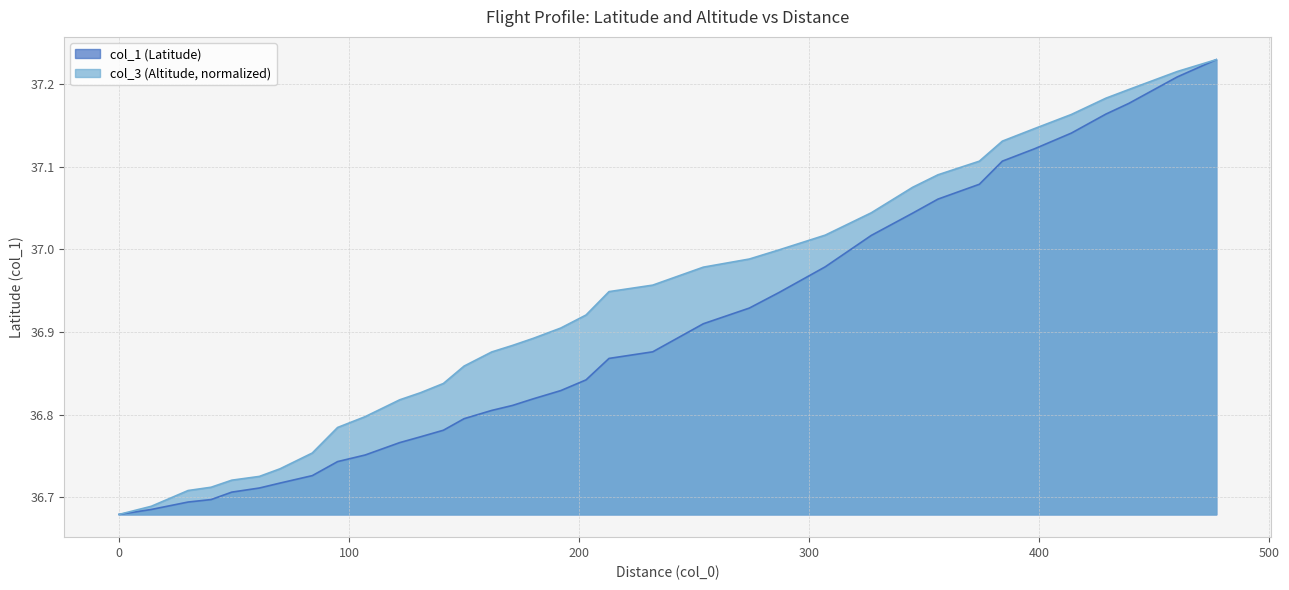

Reading left to right, extract all data points from this chart.

col_1: 36.7	36.7	36.7	36.7	36.7	36.7	36.7	36.7	36.7	36.8	36.8	36.8	36.8	36.8	36.8	36.8	36.8	36.8	36.8	36.9	36.9	36.9	36.9	36.9	37.0	37.0	37.0	37.1	37.1	37.1	37.1	37.1	37.2	37.2	37.2	37.2
col_3: 36.7	36.7	36.7	36.7	36.7	36.7	36.7	36.8	36.8	36.8	36.8	36.8	36.8	36.9	36.9	36.9	36.9	36.9	36.9	36.9	37.0	37.0	37.0	37.0	37.0	37.0	37.1	37.1	37.1	37.1	37.1	37.2	37.2	37.2	37.2	37.2